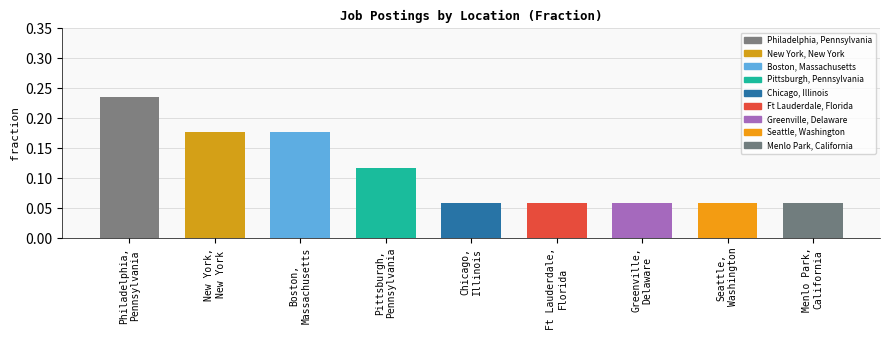

What is the label of the 7th bar from the right?

Boston,
Massachusetts